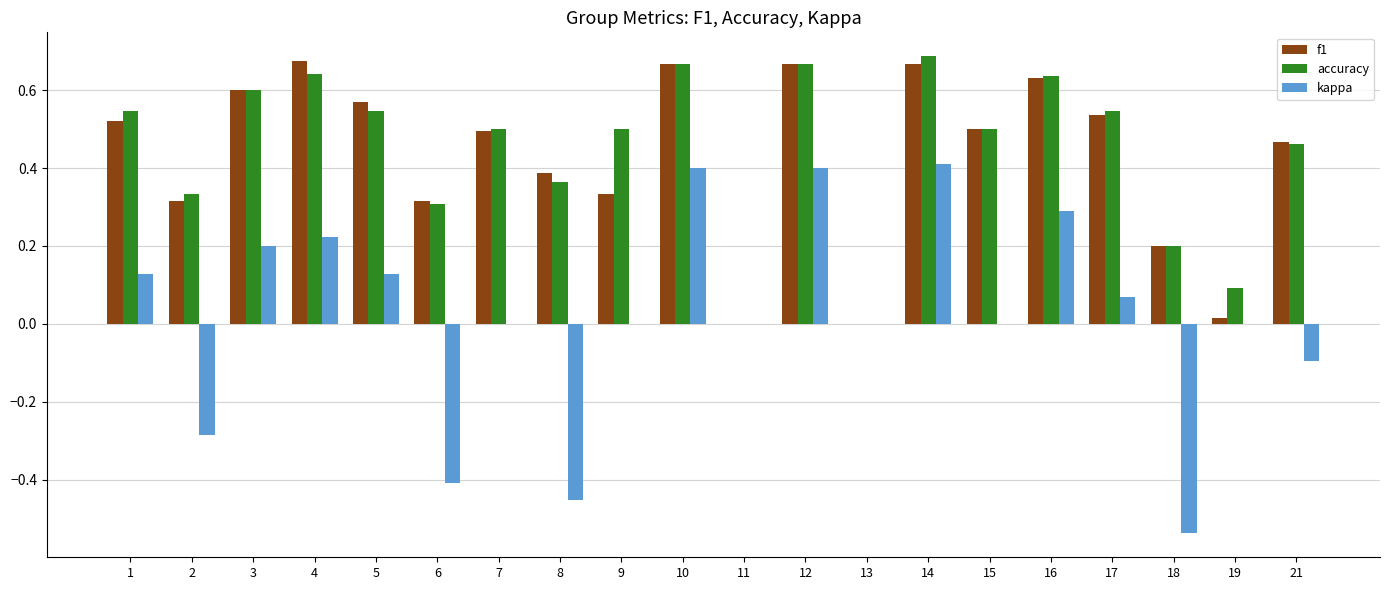

Which category has the highest value across all series?

14